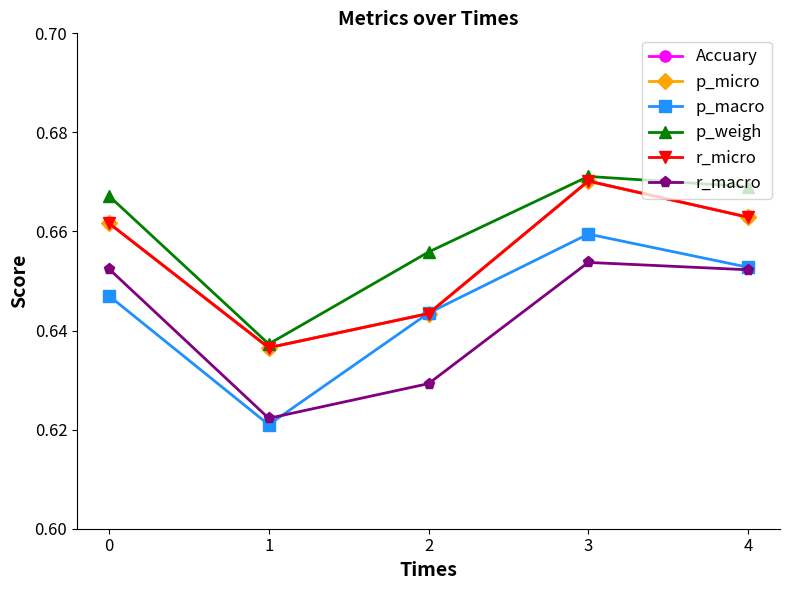

Does the chart display data point markers on the line(s)?

Yes